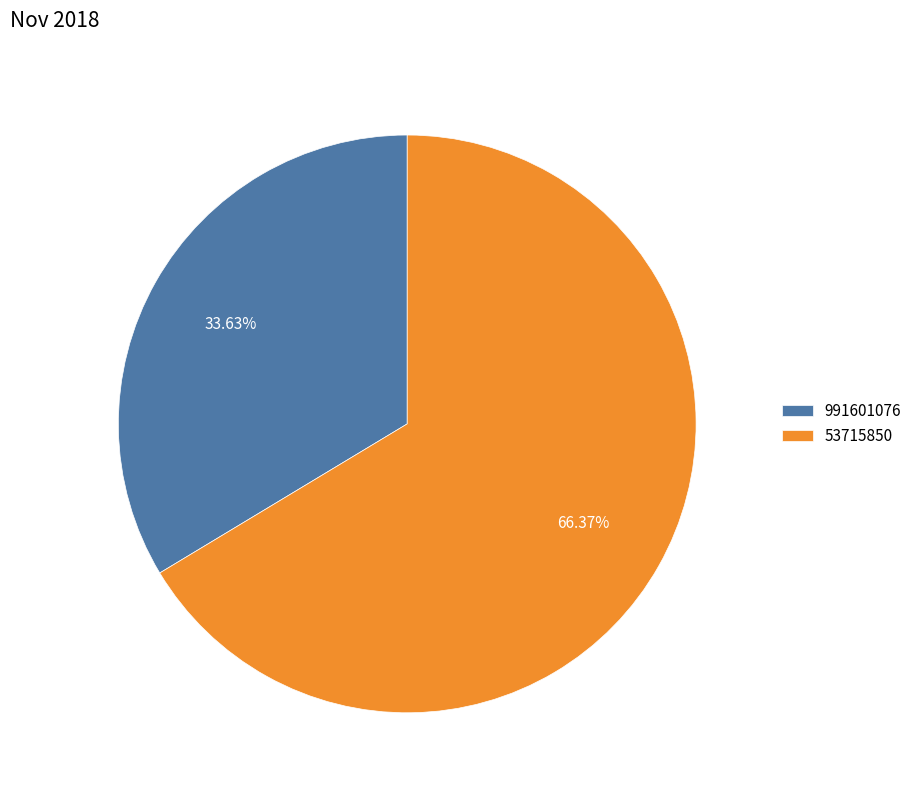

How many segments does this pie chart have?

2